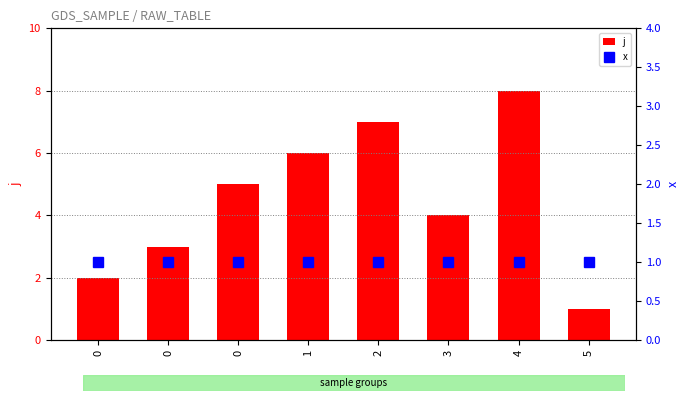

What is the difference between the maximum and minimum values in the j series?

7